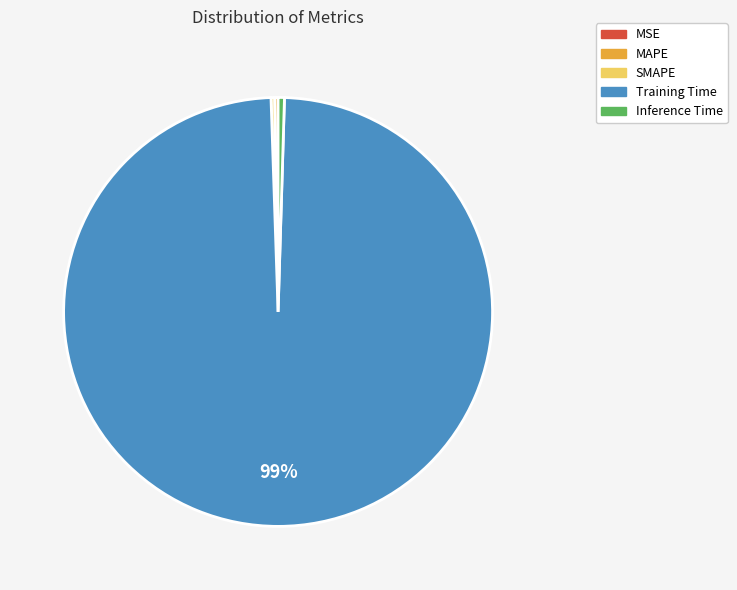

Is it true that Inference Time is 6% of the pie?

False